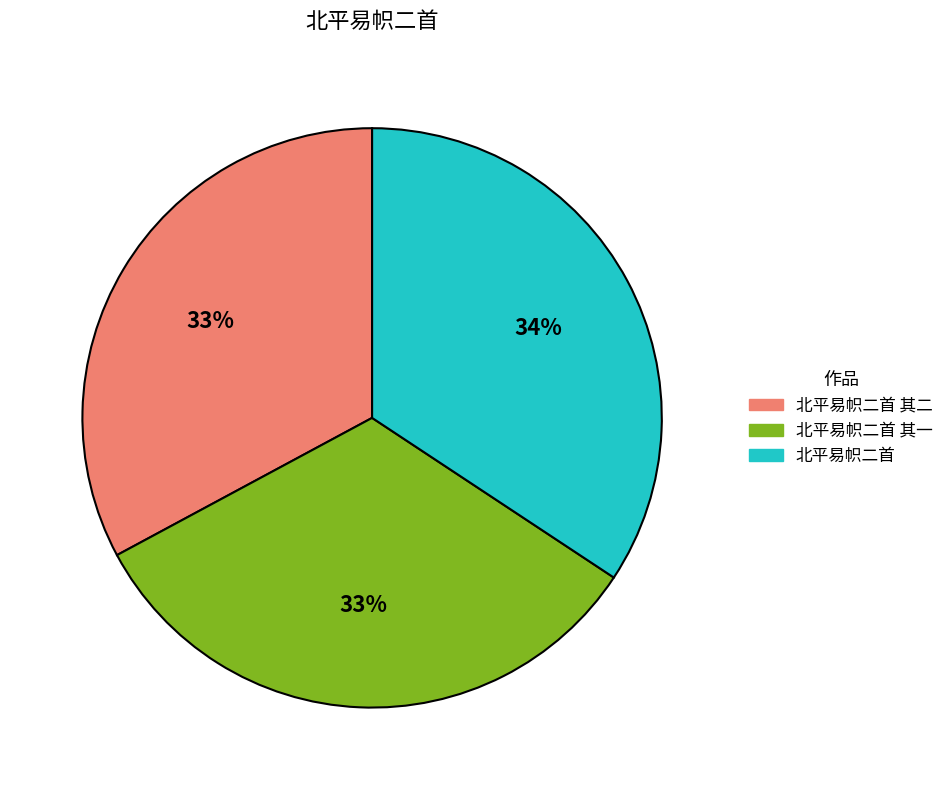

The 北平易帜二首 其一 slice represents 46% of the pie. True or false?

False